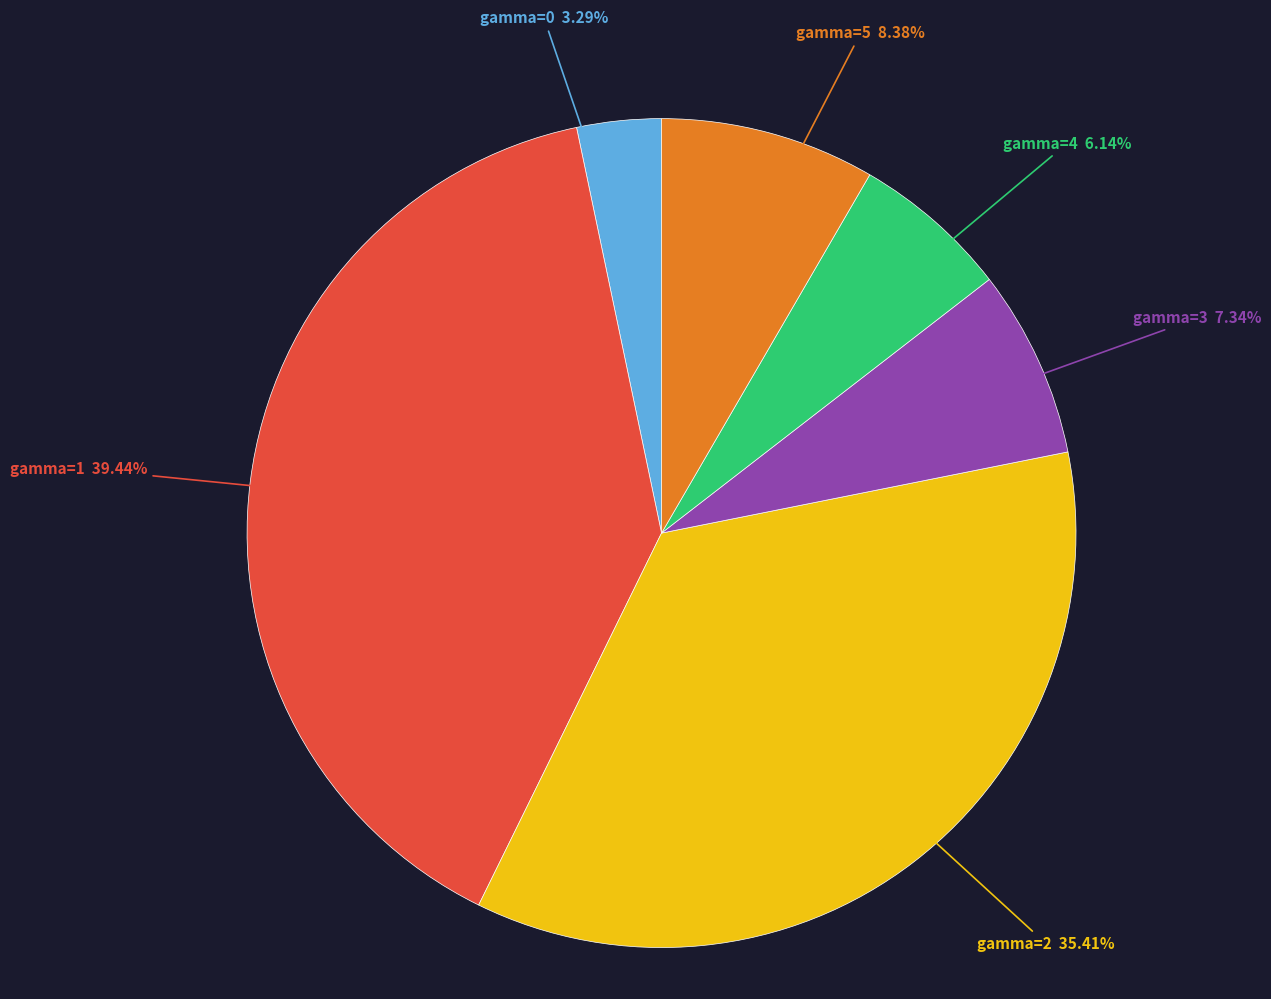

Between gamma=5 and gamma=2, which is larger?

gamma=2